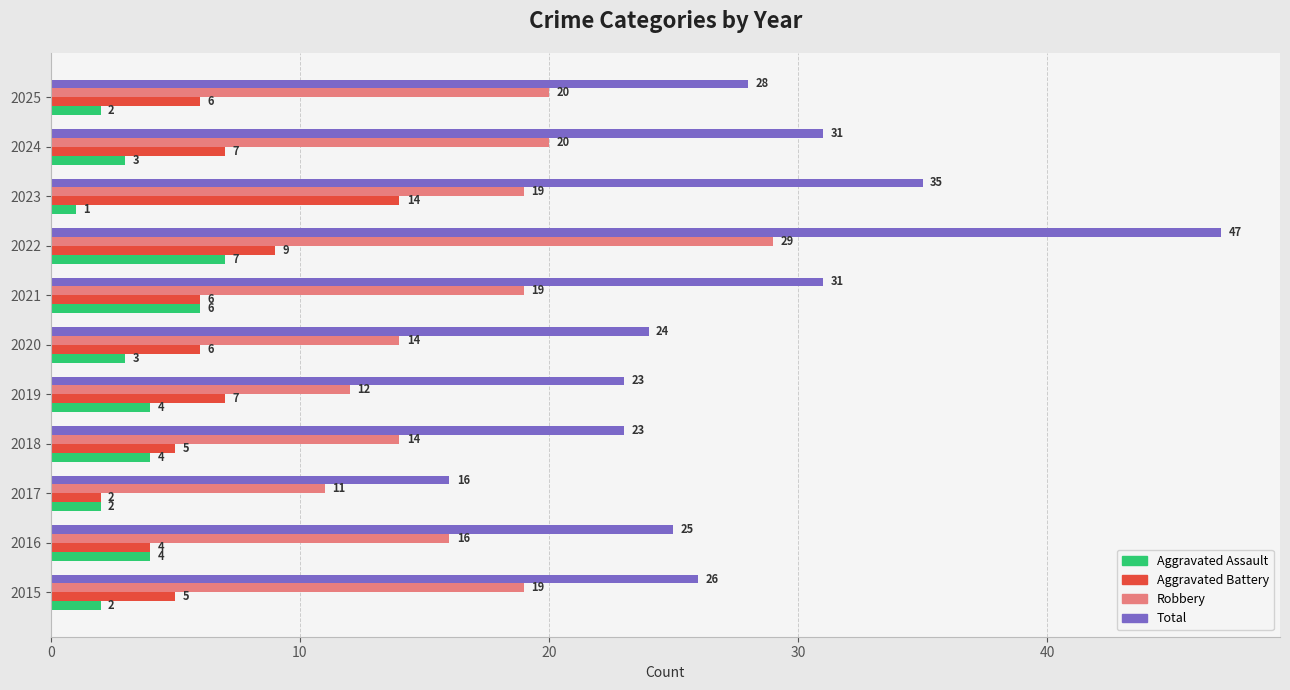

Count the Aggravated Assault values in the range 2 to 4.

8